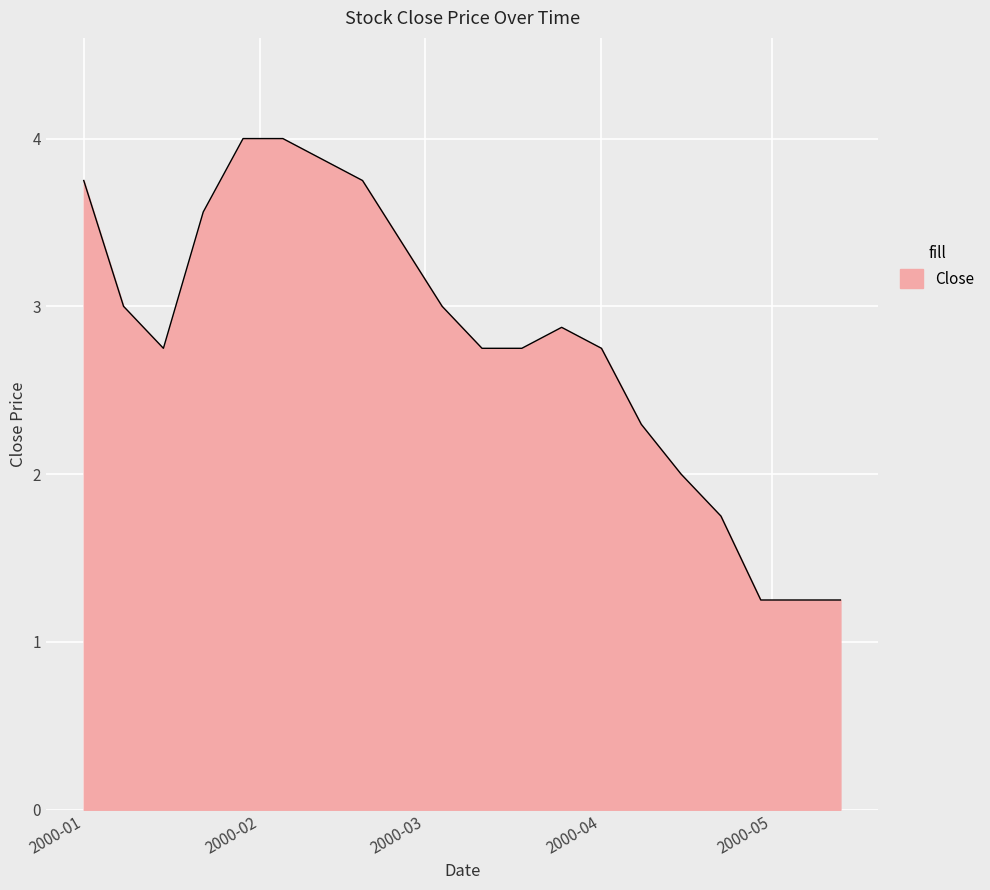

What is the sum of all values?

56.0